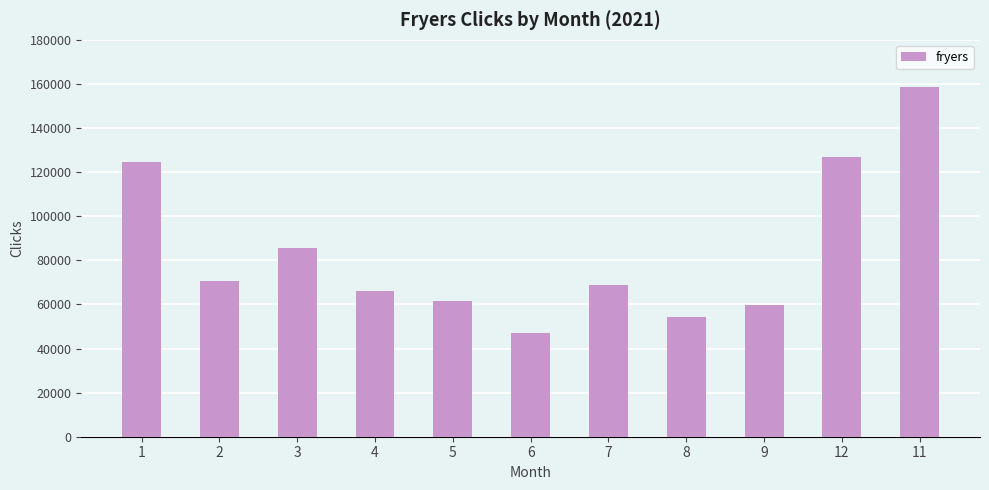

What is the difference between the maximum and minimum values?

111770